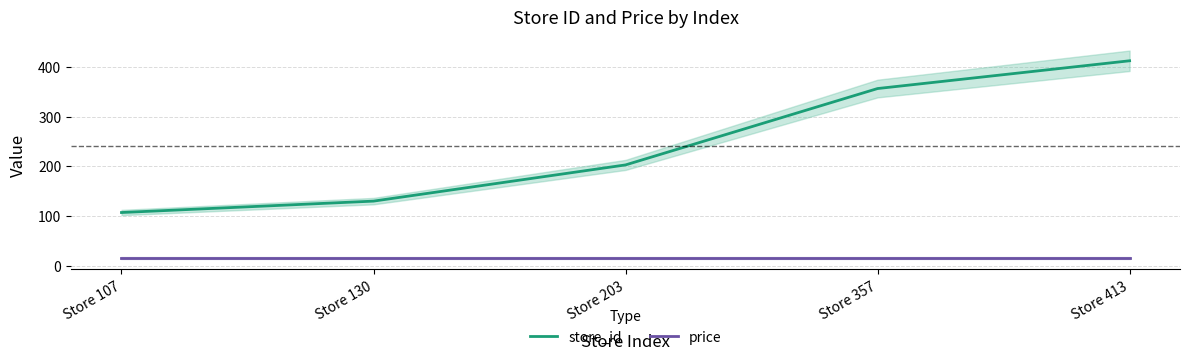

Rank the categories by price value from lowest to highest.

Store 107, Store 130, Store 203, Store 357, Store 413